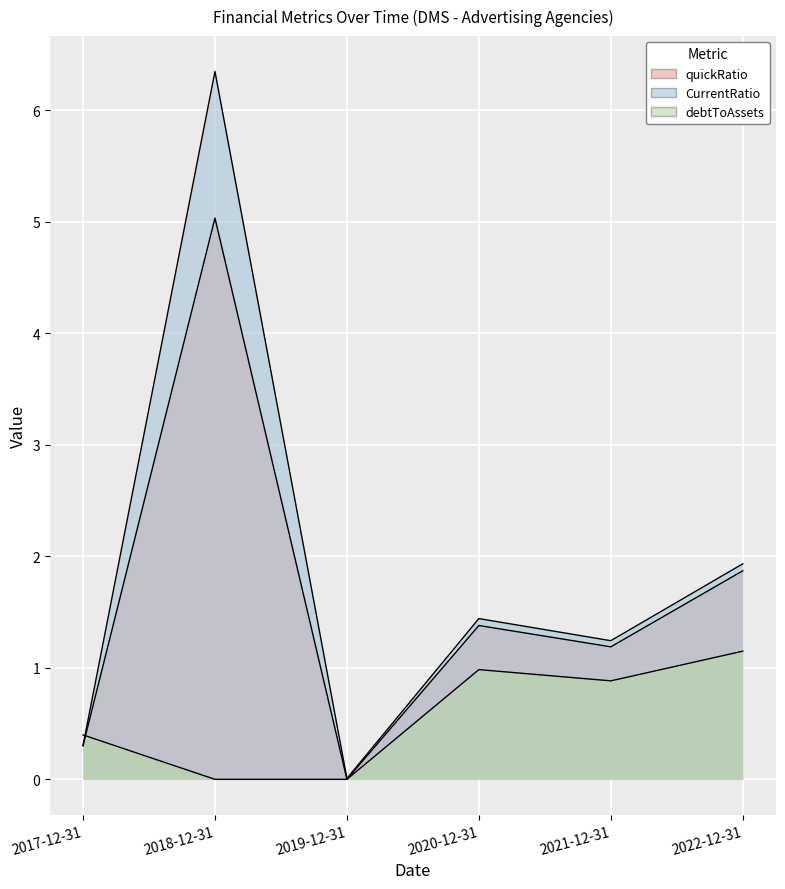

What is the total value across all series at 2021-12-31?

3.3